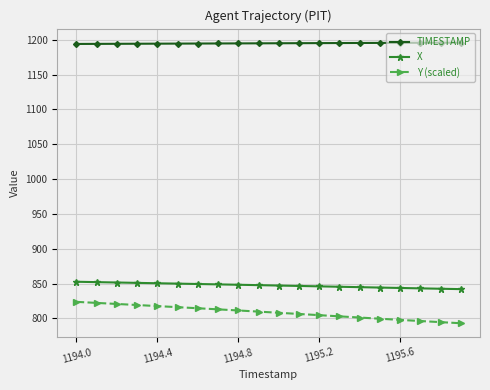

At how many categories does at least one series exceed 1109?

20